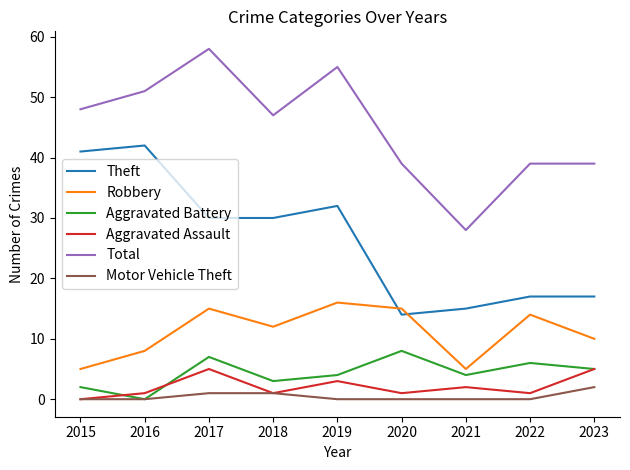

True or false: Aggravated Assault and Robbery cross at least once.

False